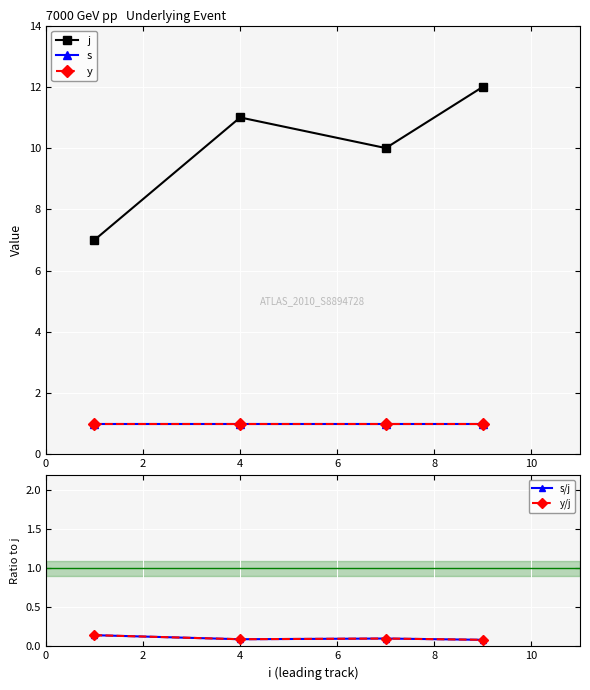

Reading left to right, list all the values displayed in this chart.

j: 7.0	11.0	10.0	12.0
s: 1.0	1.0	1.0	1.0
y: 1.0	1.0	1.0	1.0
s/j: 0.1	0.1	0.1	0.1
y/j: 0.1	0.1	0.1	0.1